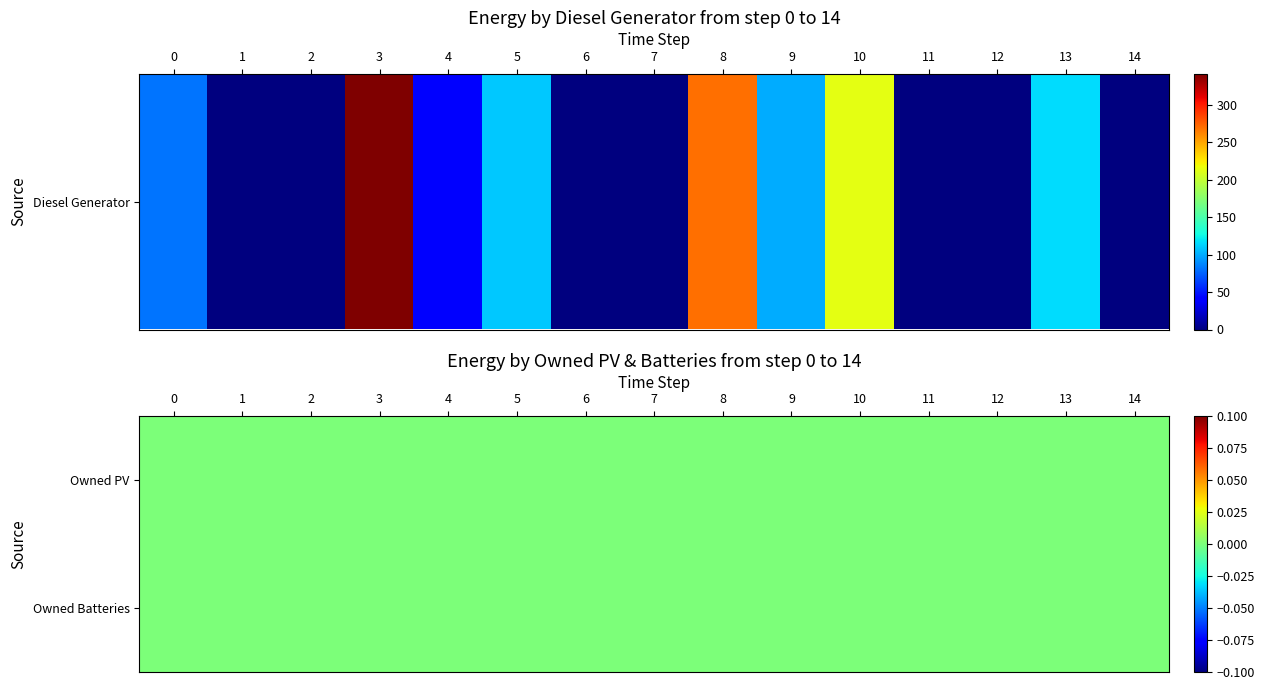

Reading left to right, list all the values displayed in this chart.

Diesel Generator: 0=82	1=0	2=0	3=342	4=43	5=110	6=0	7=0	8=271	9=101	10=215	11=0	12=0	13=117	14=0
Owned PV: 0=0	1=0	2=0	3=0	4=0	5=0	6=0	7=0	8=0	9=0	10=0	11=0	12=0	13=0	14=0
Owned Batteries: 0=0	1=0	2=0	3=0	4=0	5=0	6=0	7=0	8=0	9=0	10=0	11=0	12=0	13=0	14=0